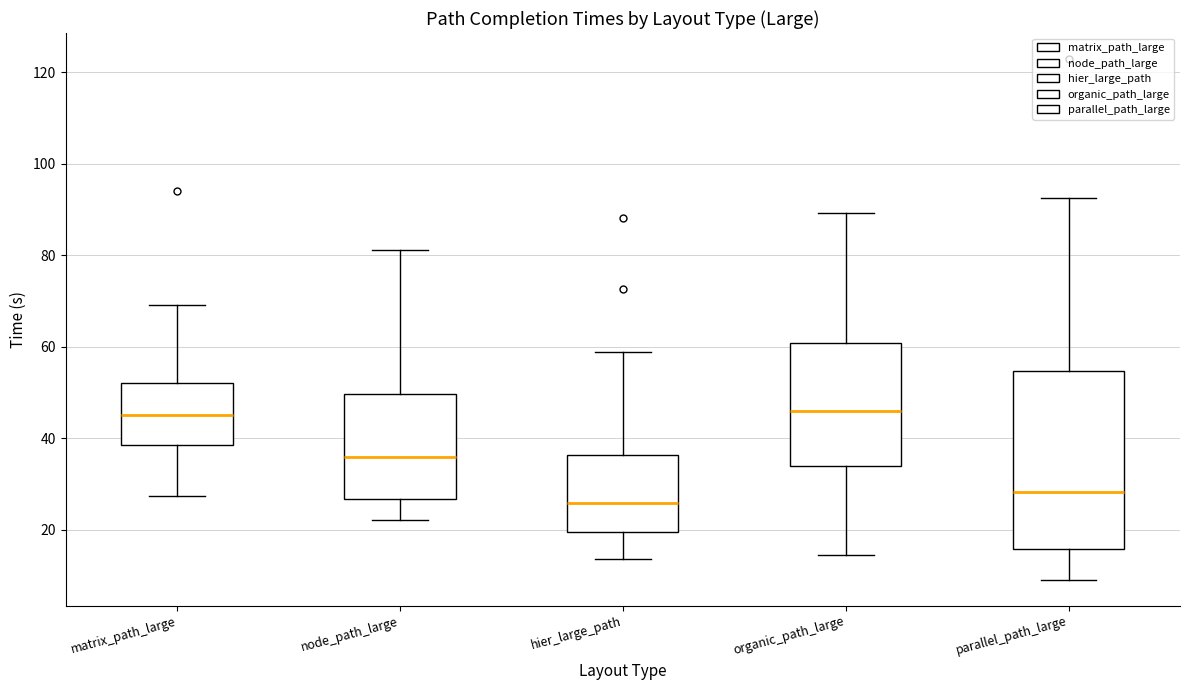

Reading left to right, transcribe this box plot: for each box, give where its median line is, the range the box spans, and where its two whiskers end, as read against the y-axis. The values are not printed on the chart, so give them approximately, as read against the axis.

matrix_path_large: median 46, box 38 to 52, whiskers 28 to 70
node_path_large: median 36, box 26 to 50, whiskers 22 to 82
hier_large_path: median 26, box 20 to 36, whiskers 14 to 58
organic_path_large: median 46, box 34 to 60, whiskers 14 to 90
parallel_path_large: median 28, box 16 to 54, whiskers 10 to 92